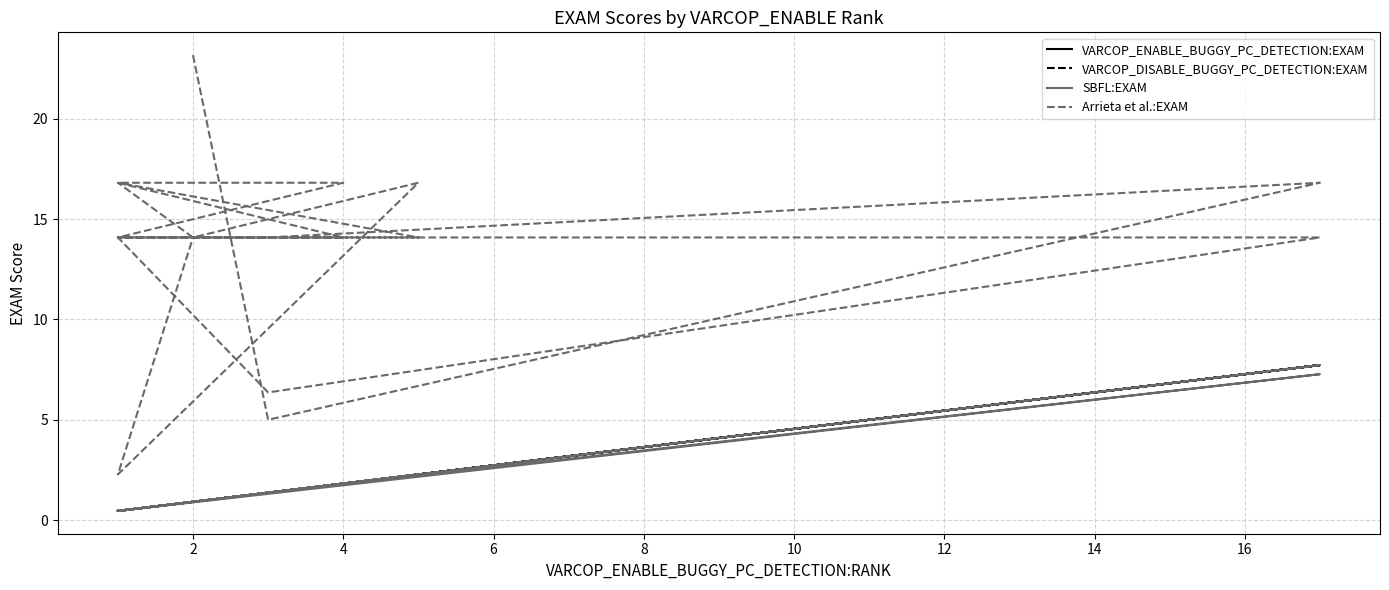

What is the minimum value for SBFL:EXAM?

0.5